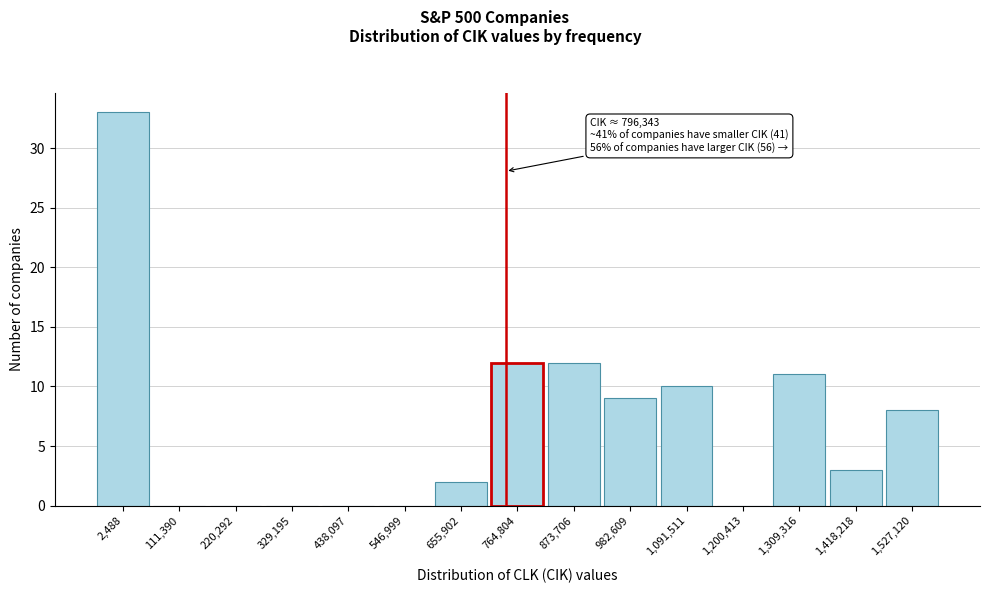

Reading left to right, what are all the values shown in this chart?

2,488=33	111,390=0	220,292=0	329,195=0	438,097=0	546,999=0	655,902=2	764,804=12	873,706=12	982,609=9	1,091,511=10	1,200,413=0	1,309,316=11	1,418,218=3	1,527,120=8